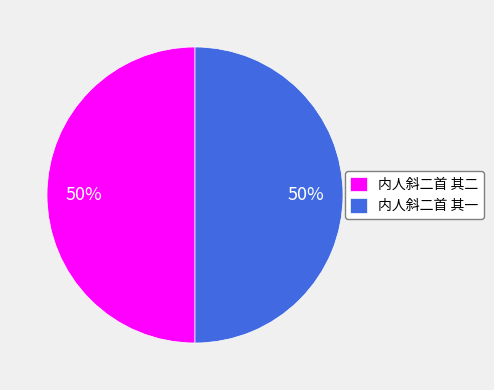

How many segments does this pie chart have?

2